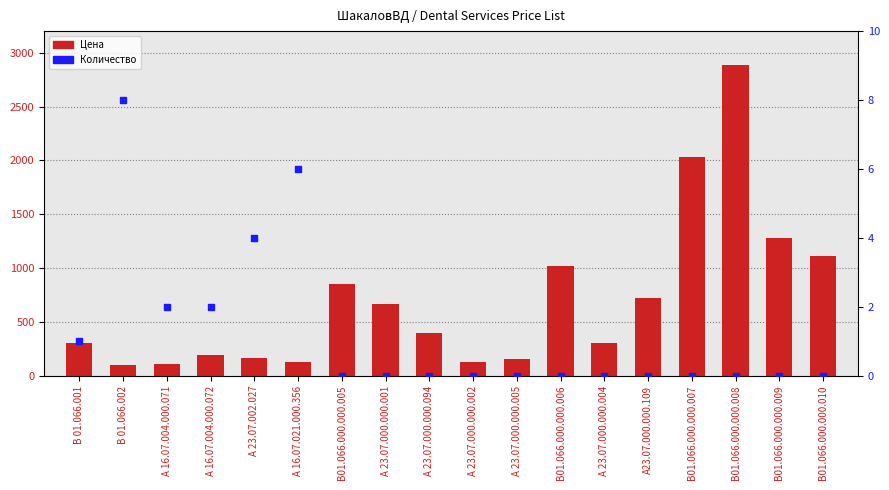

Is the value of Цена at А 16.07.021.000.356 greater than the value of Количество at В01.066.000.000.005?

Yes